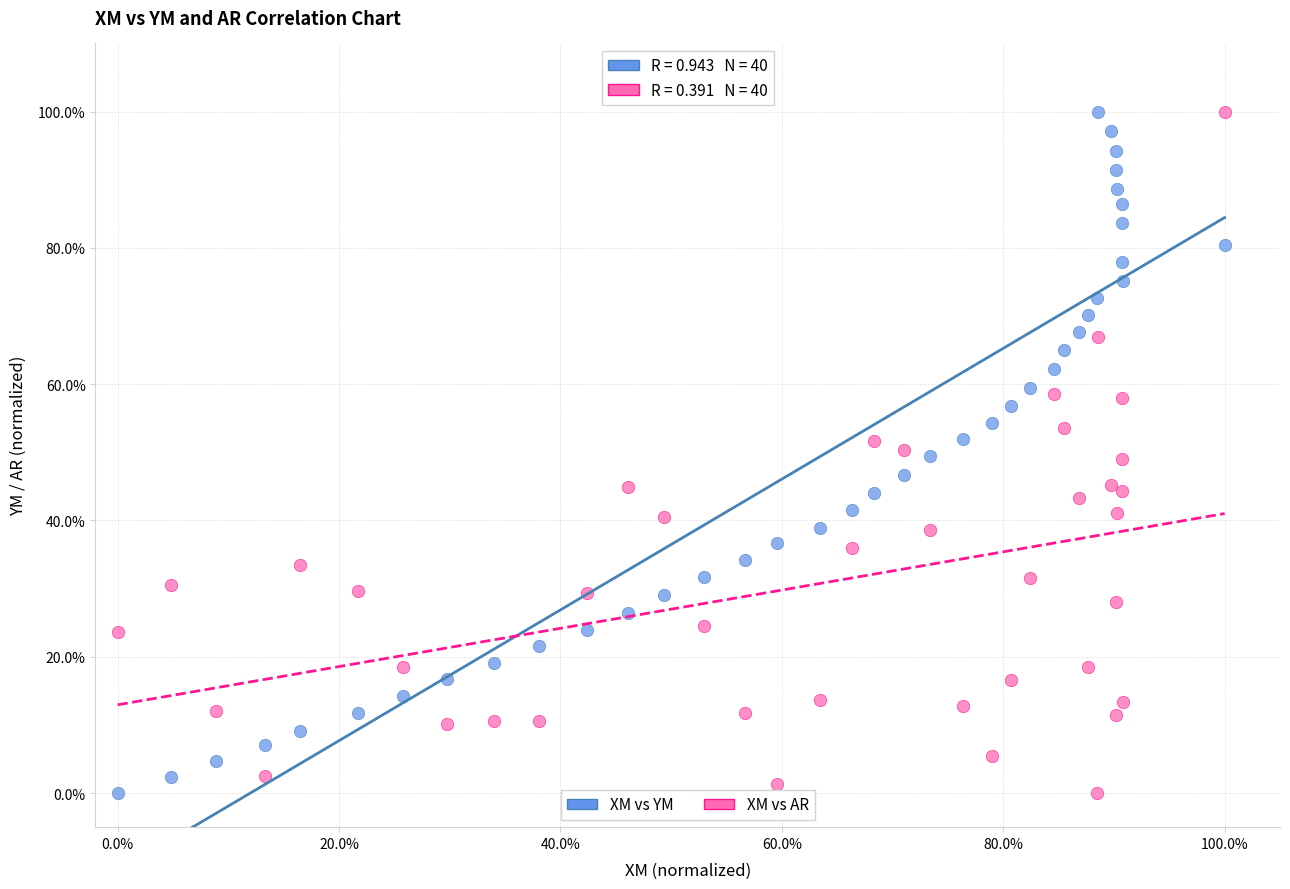

What are all the series names shown in the legend?

XM vs YM, XM vs AR